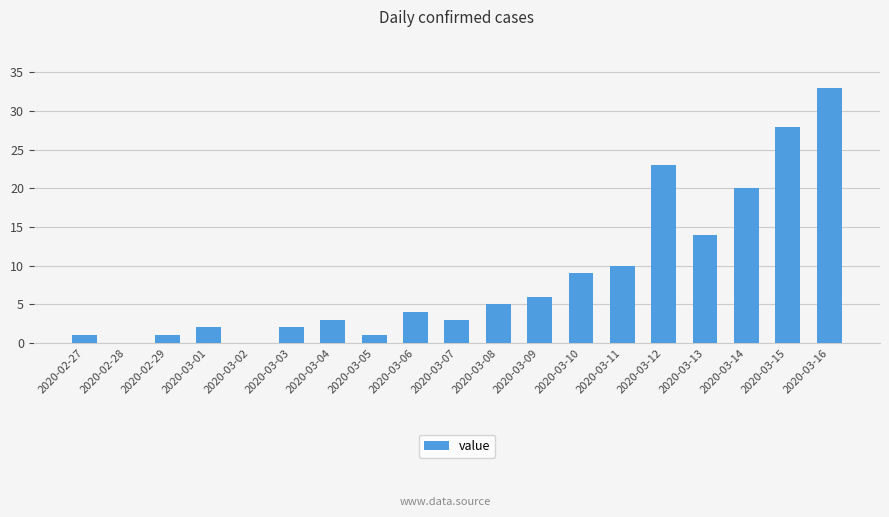

The value at 2020-03-11 is 10. True or false?

True